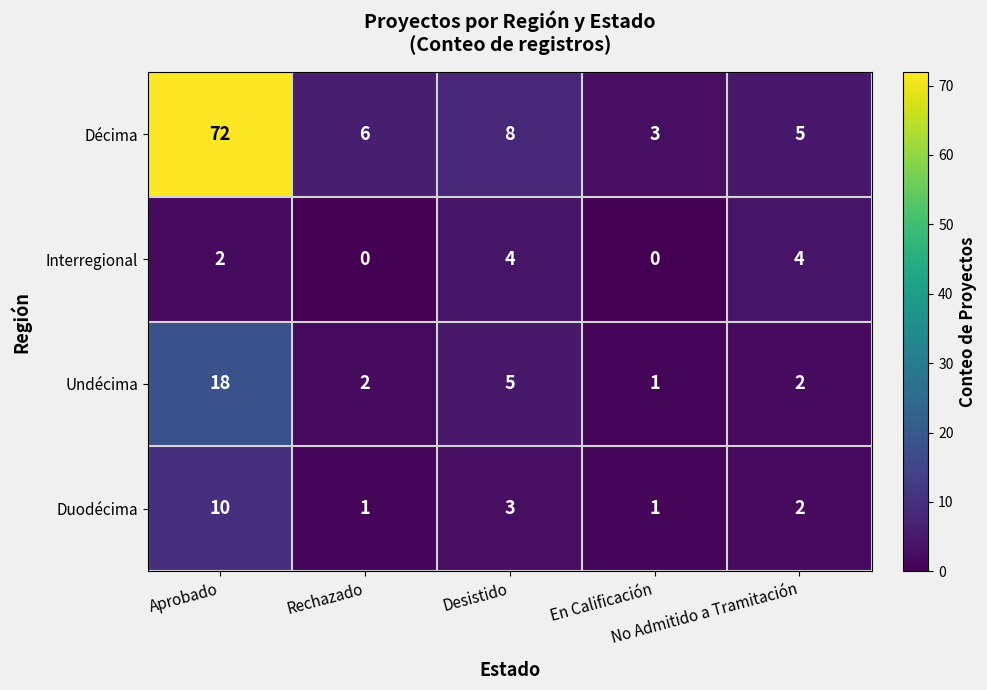

Which series changed the most between Aprobado and Desistido?

Décima